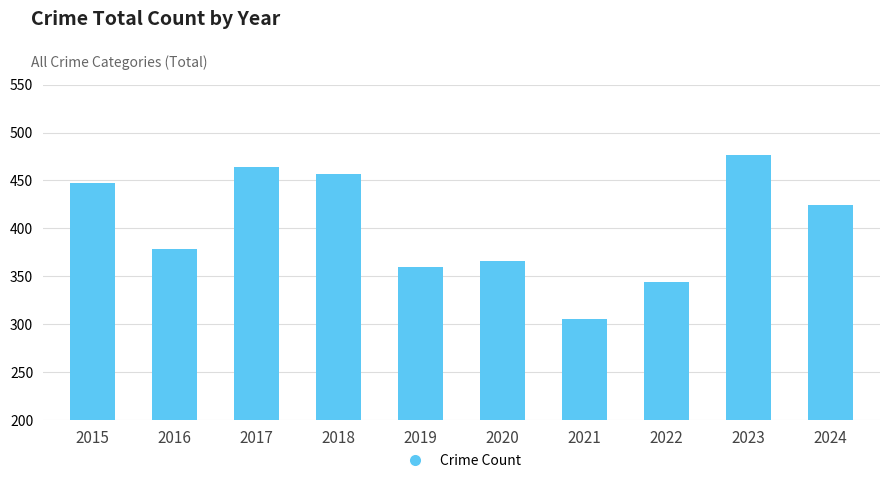

What is the difference between the maximum and minimum values?

171